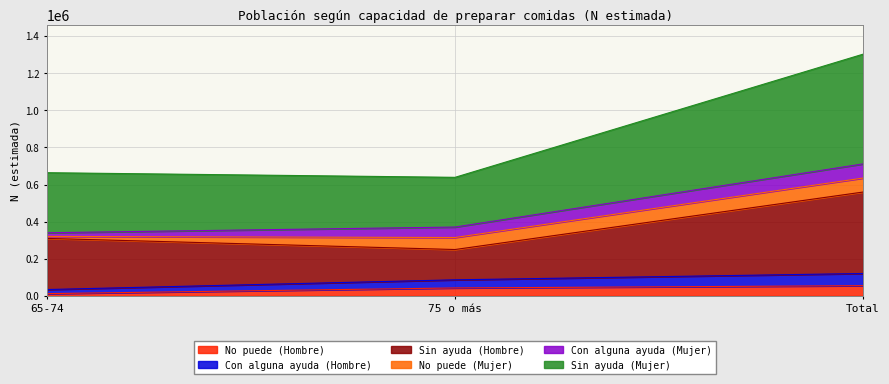

What is the spread (max minus min) of values at Total?

504689